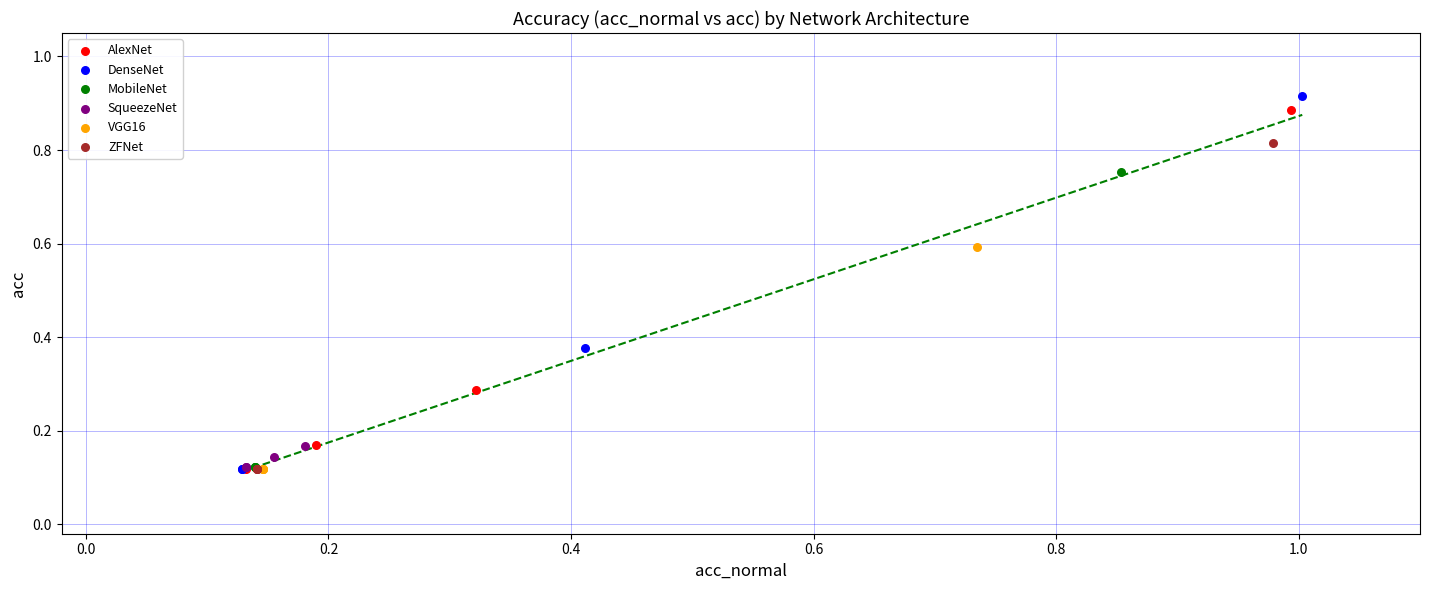

Which series has the largest Y range (max minus min)?

DenseNet